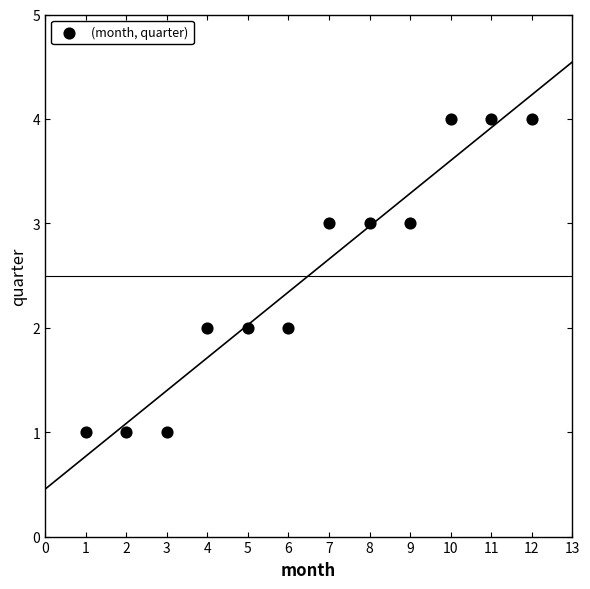

What is the average X value?

6